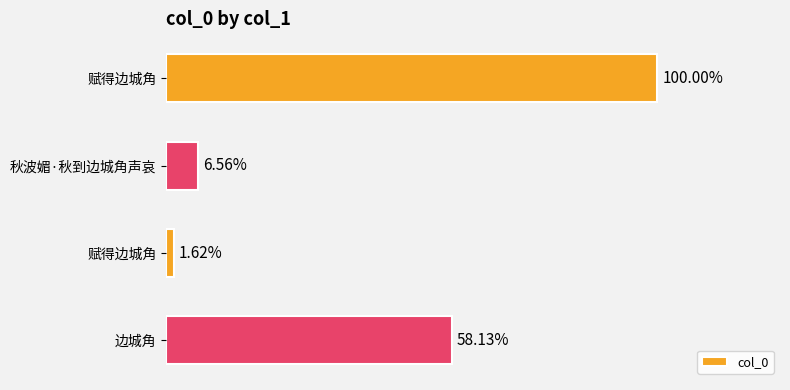

How many categories are shown in the chart?

4